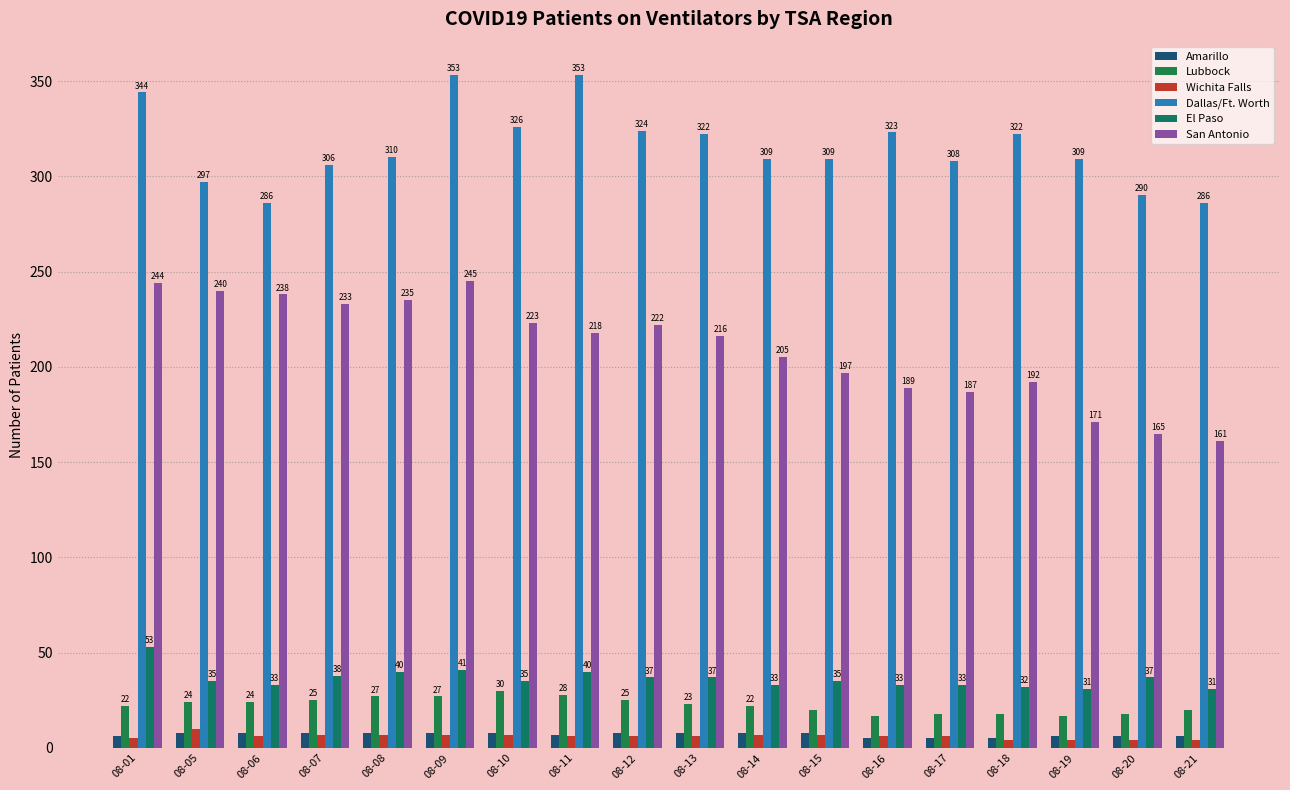

The value of Amarillo at 08-20 is 3. True or false?

False